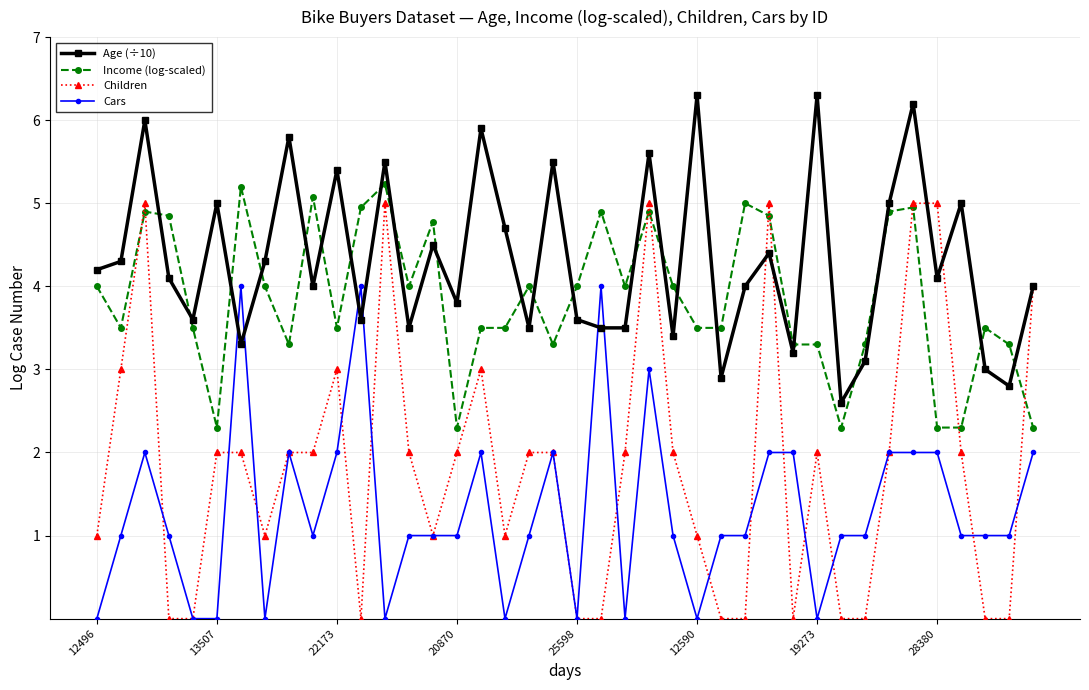

List the series in order of their overall mean, lowest first.

Cars, Children, Income (log-scaled), Age (÷10)